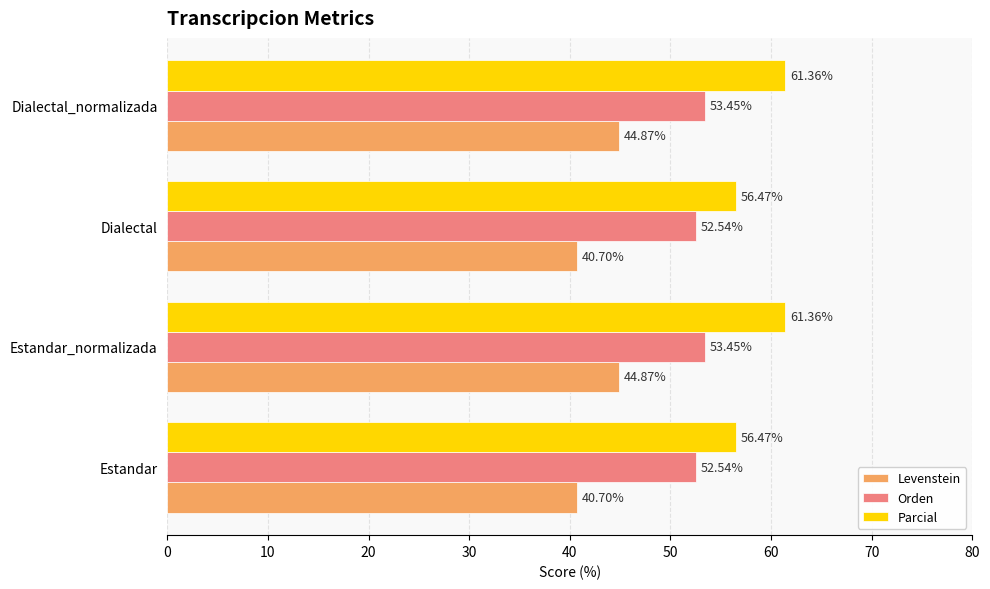

What is the difference between the highest and lowest values at Dialectal_normalizada?

16.5